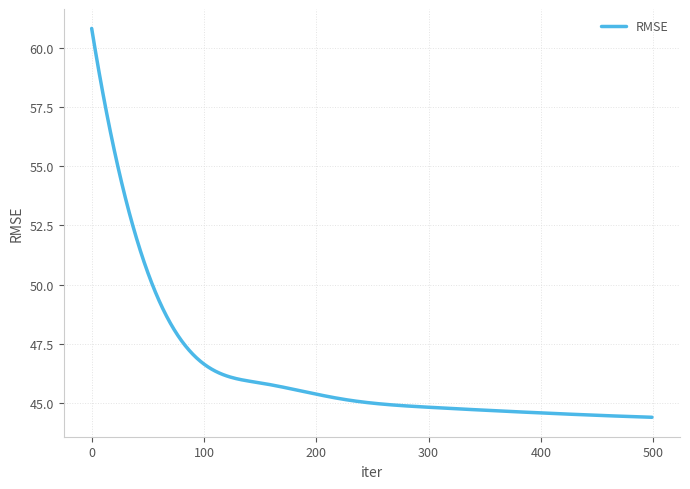

What is the minimum value shown in the chart?

44.4